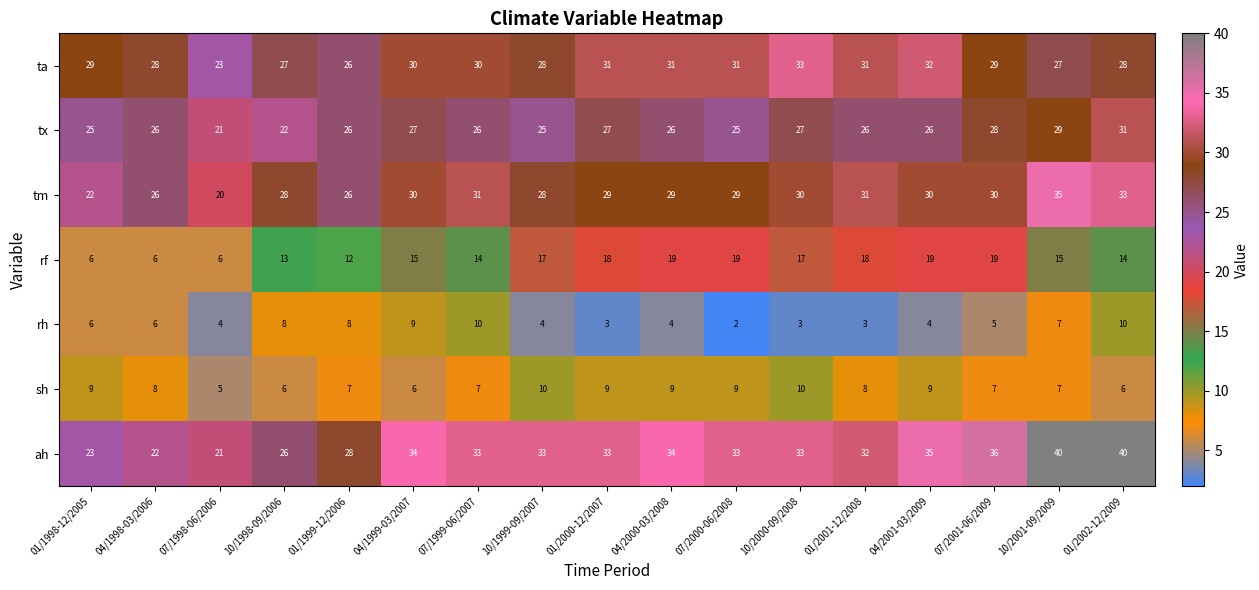

What is the maximum value for tx?

31